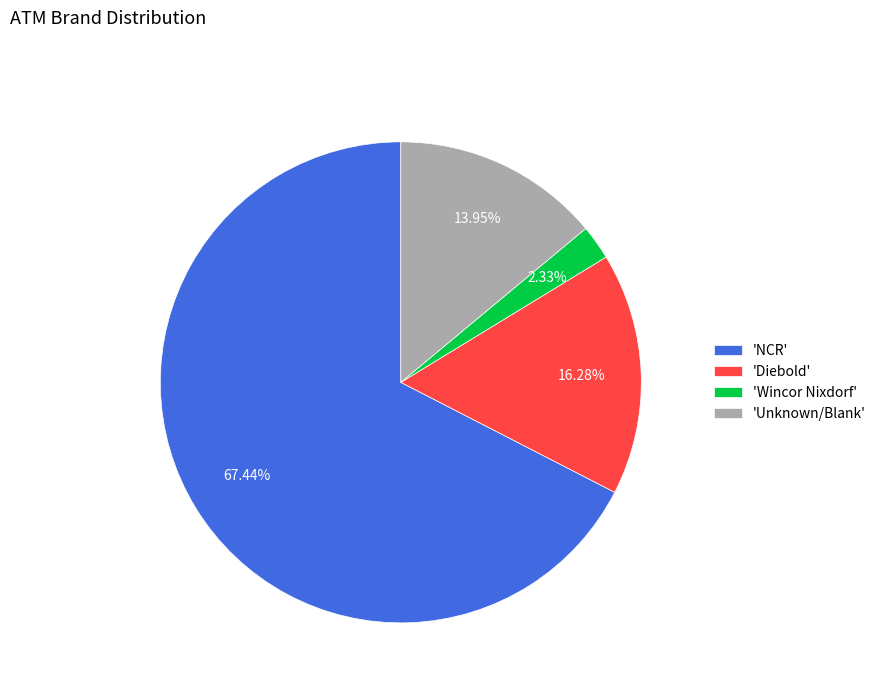

Combined, do 'NCR' and 'Diebold' account for over 50%?

Yes